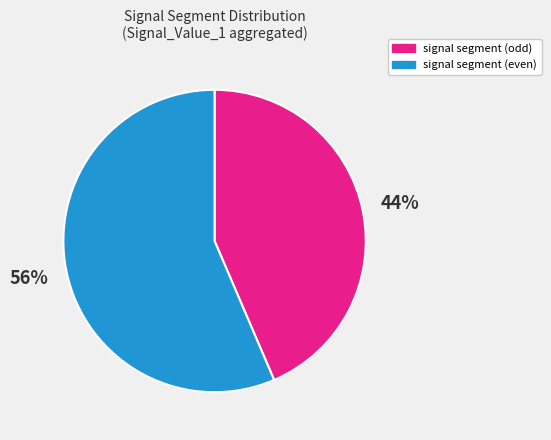

Which category has the biggest portion of the pie?

signal segment (even)